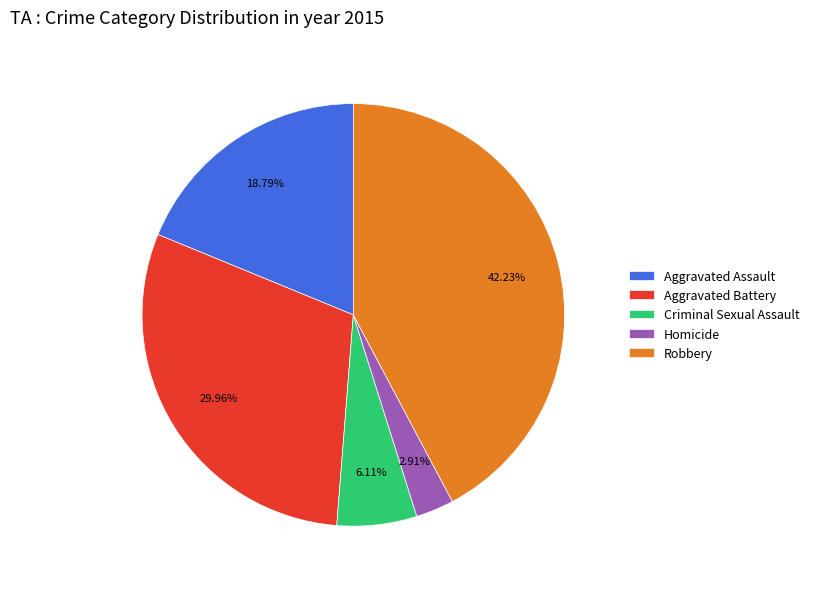

What percentage do Homicide and Aggravated Assault together represent?

21.7%